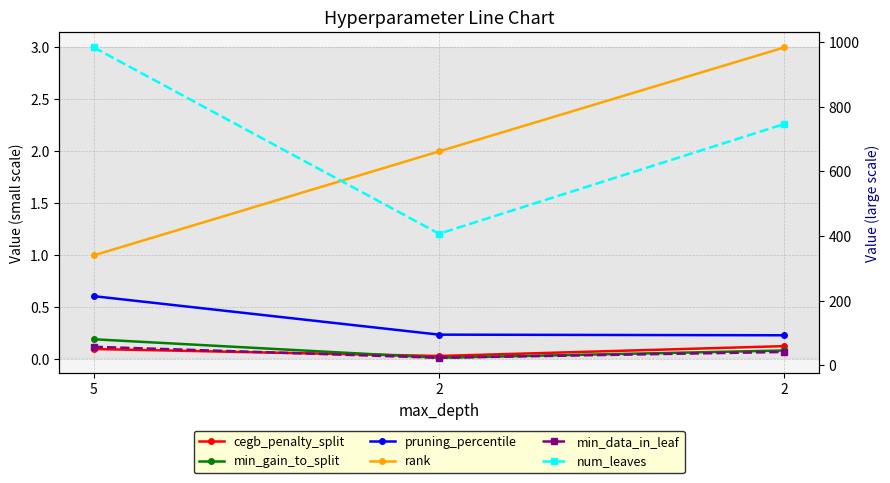

Is it true that num_leaves equals 555.5 at 2?

False